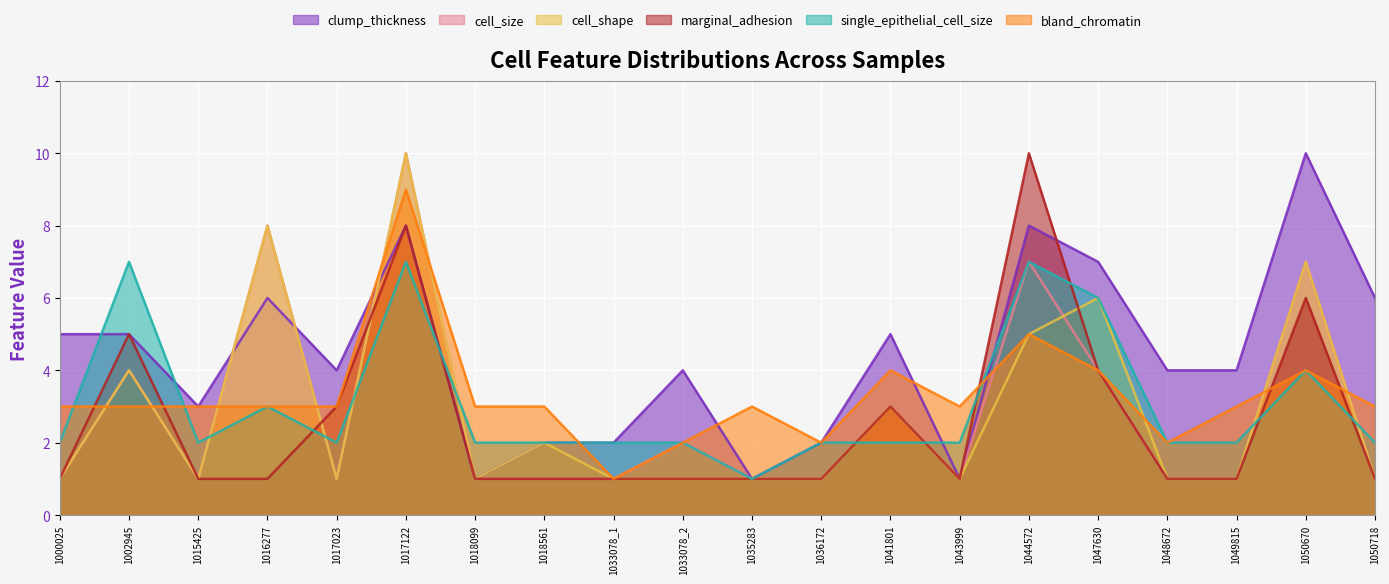

List the series in order of their peak value, lowest first.

single_epithelial_cell_size, bland_chromatin, clump_thickness, cell_size, cell_shape, marginal_adhesion